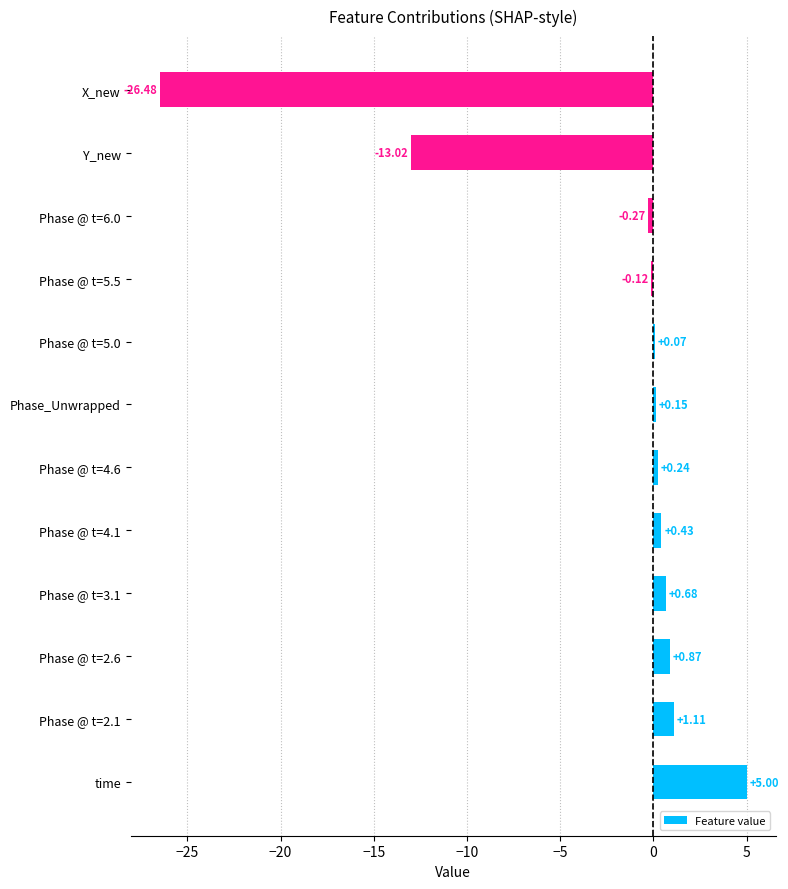

Which category has the highest value across all series?

time